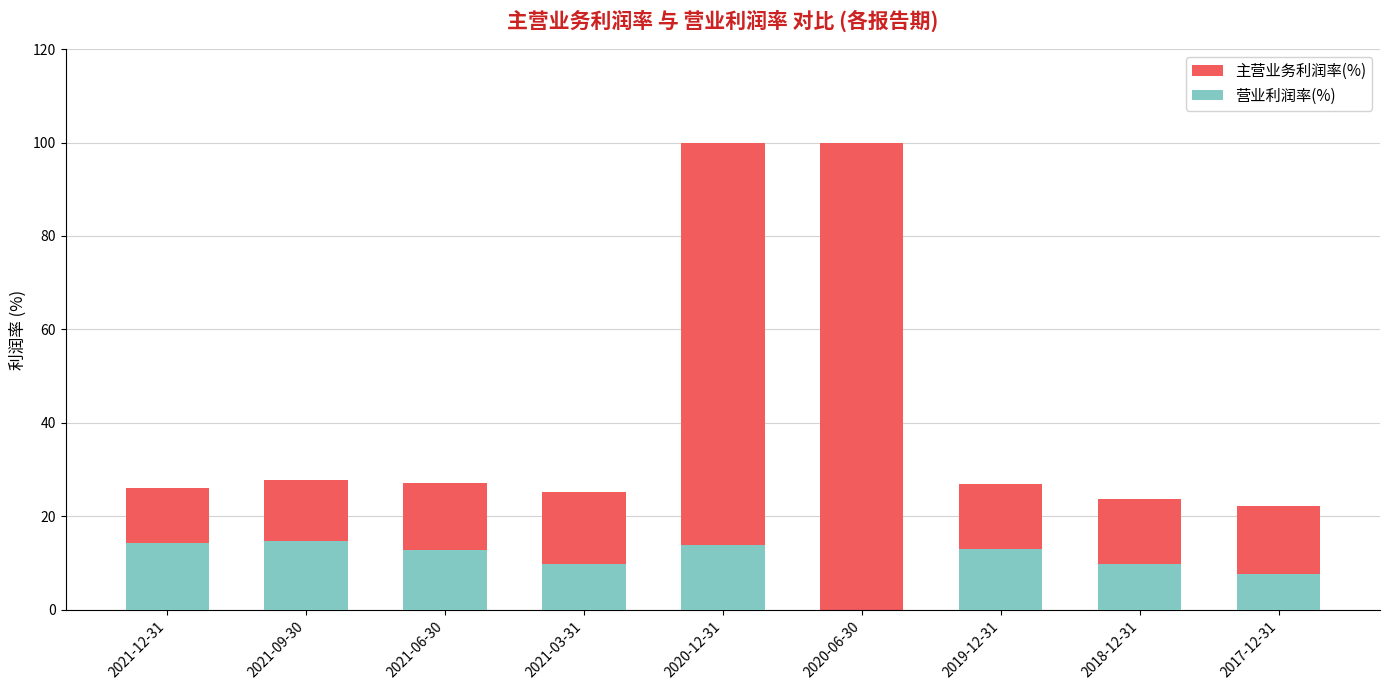

At which category is the sum across all series the highest?

2020-12-31